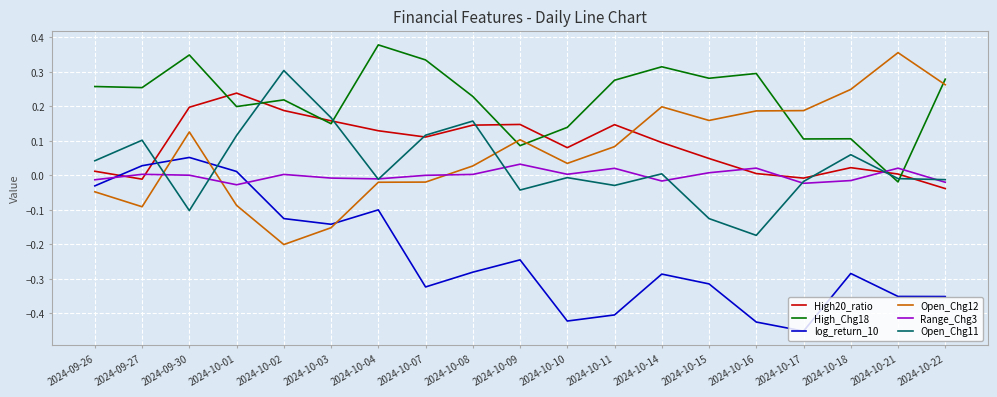

Which series has the largest total across all categories?

High_Chg18